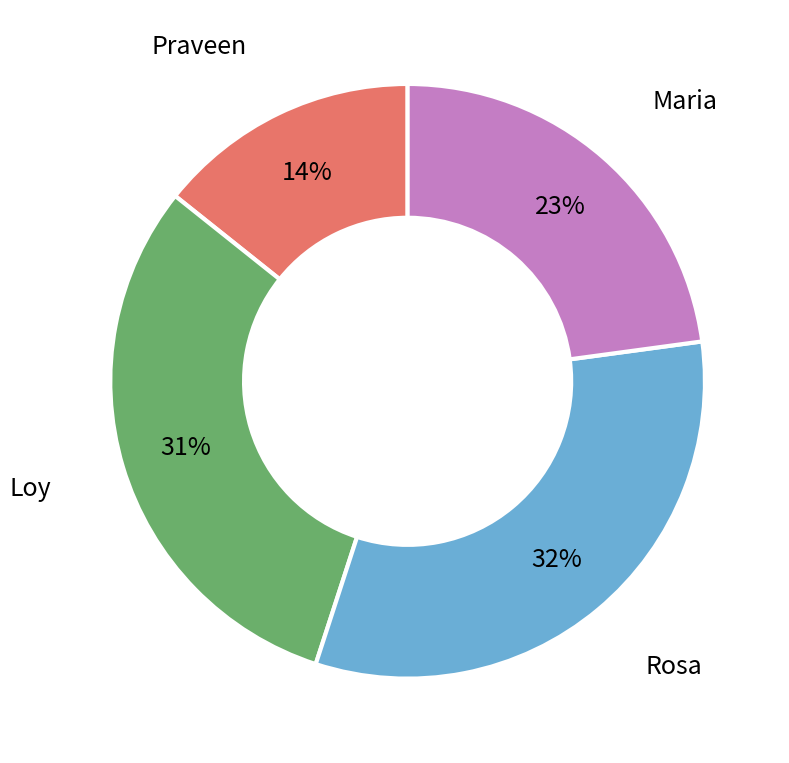

How many segments does this pie chart have?

4